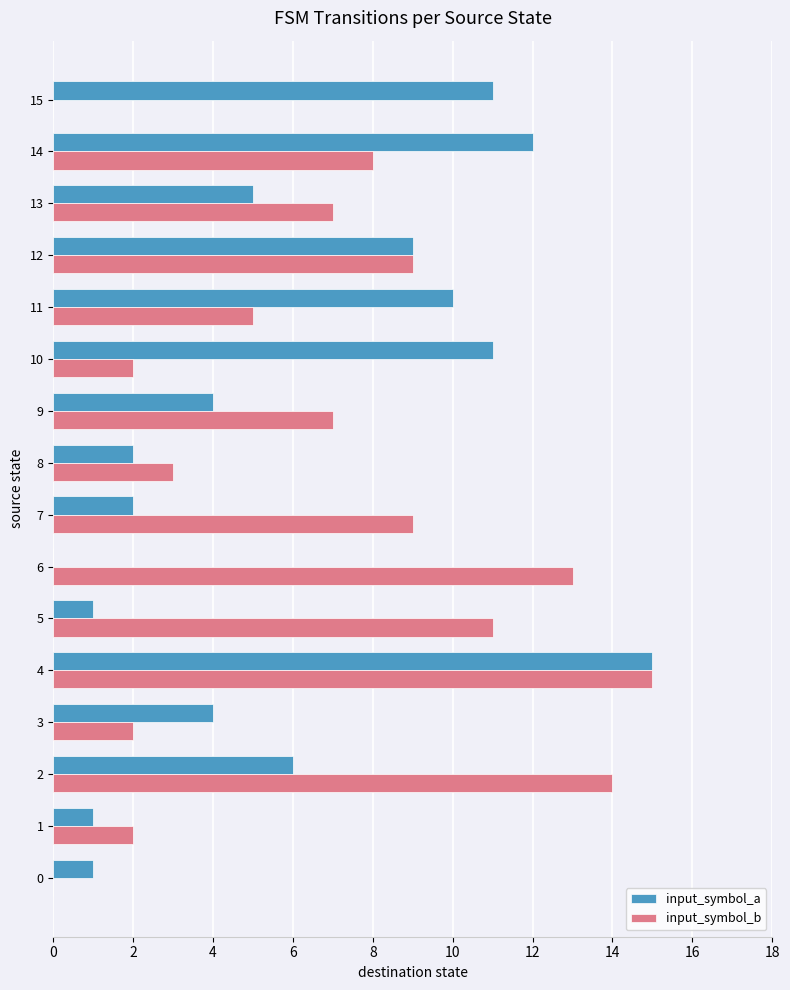

How many data points does each series have?

16